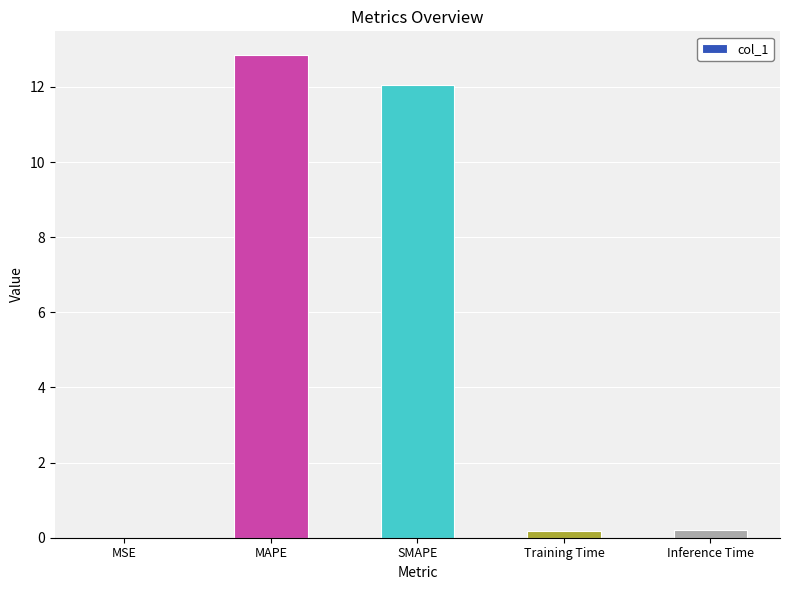

At which category does the chart reach its peak across all series?

MAPE